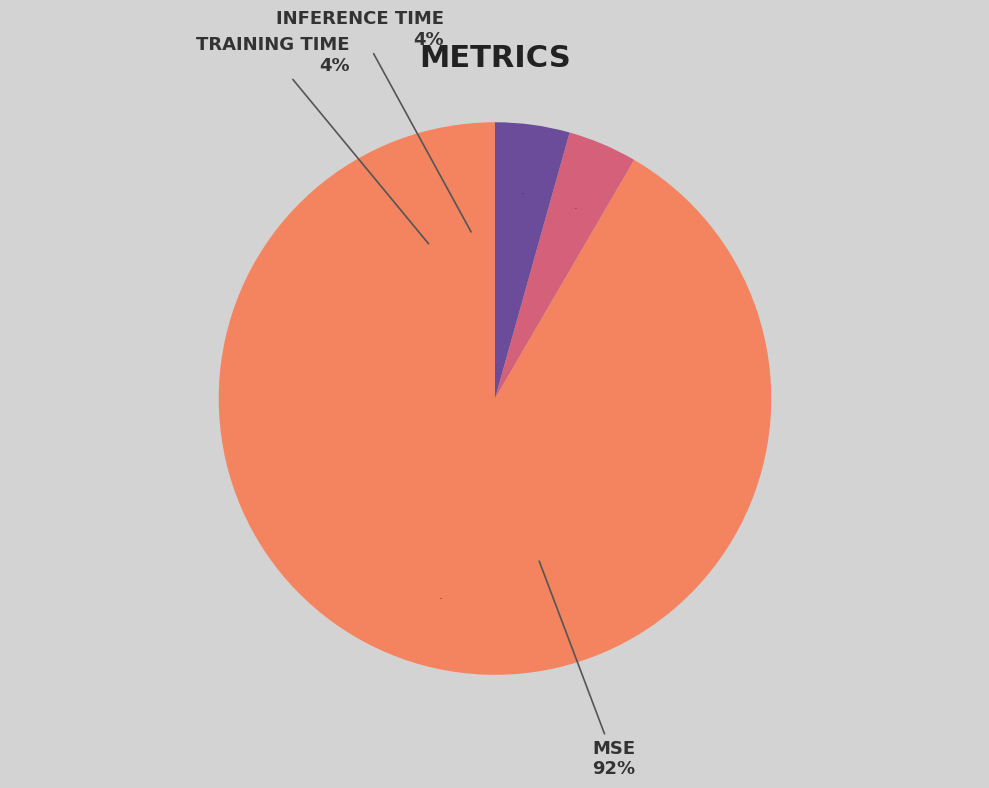

Is it true that Inference Time is 4% of the pie?

True